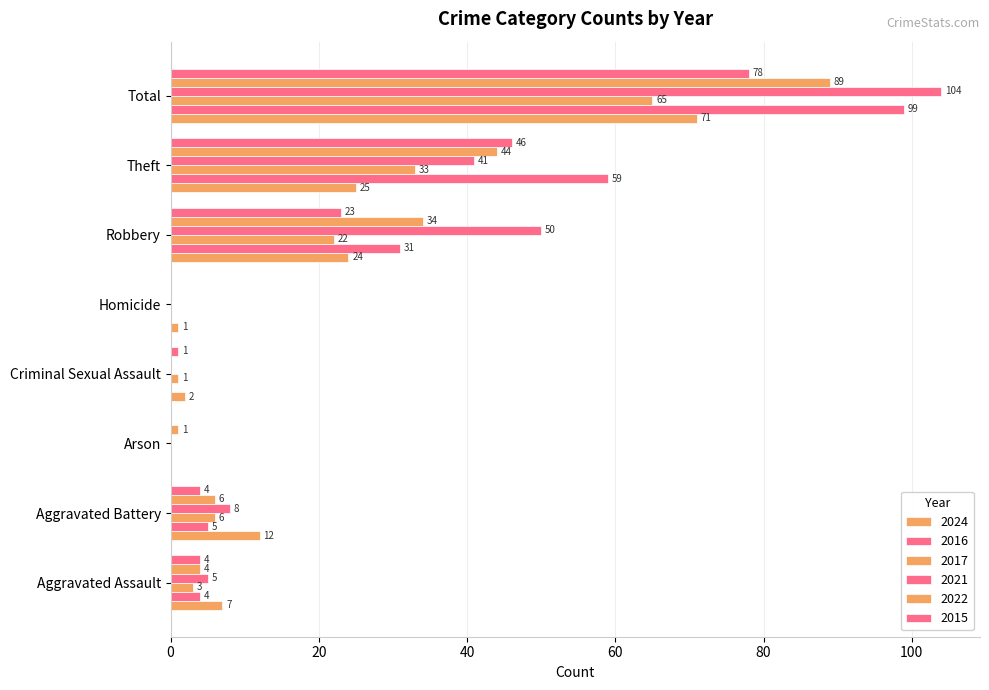

What is the difference between the highest and lowest values at Theft?

34